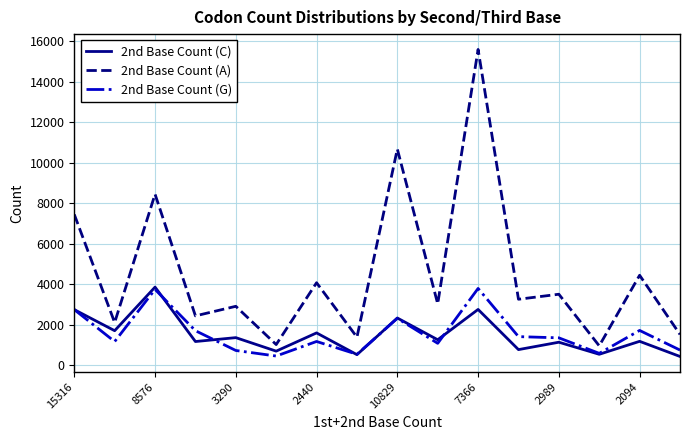

Does the chart have visible grid lines?

Yes